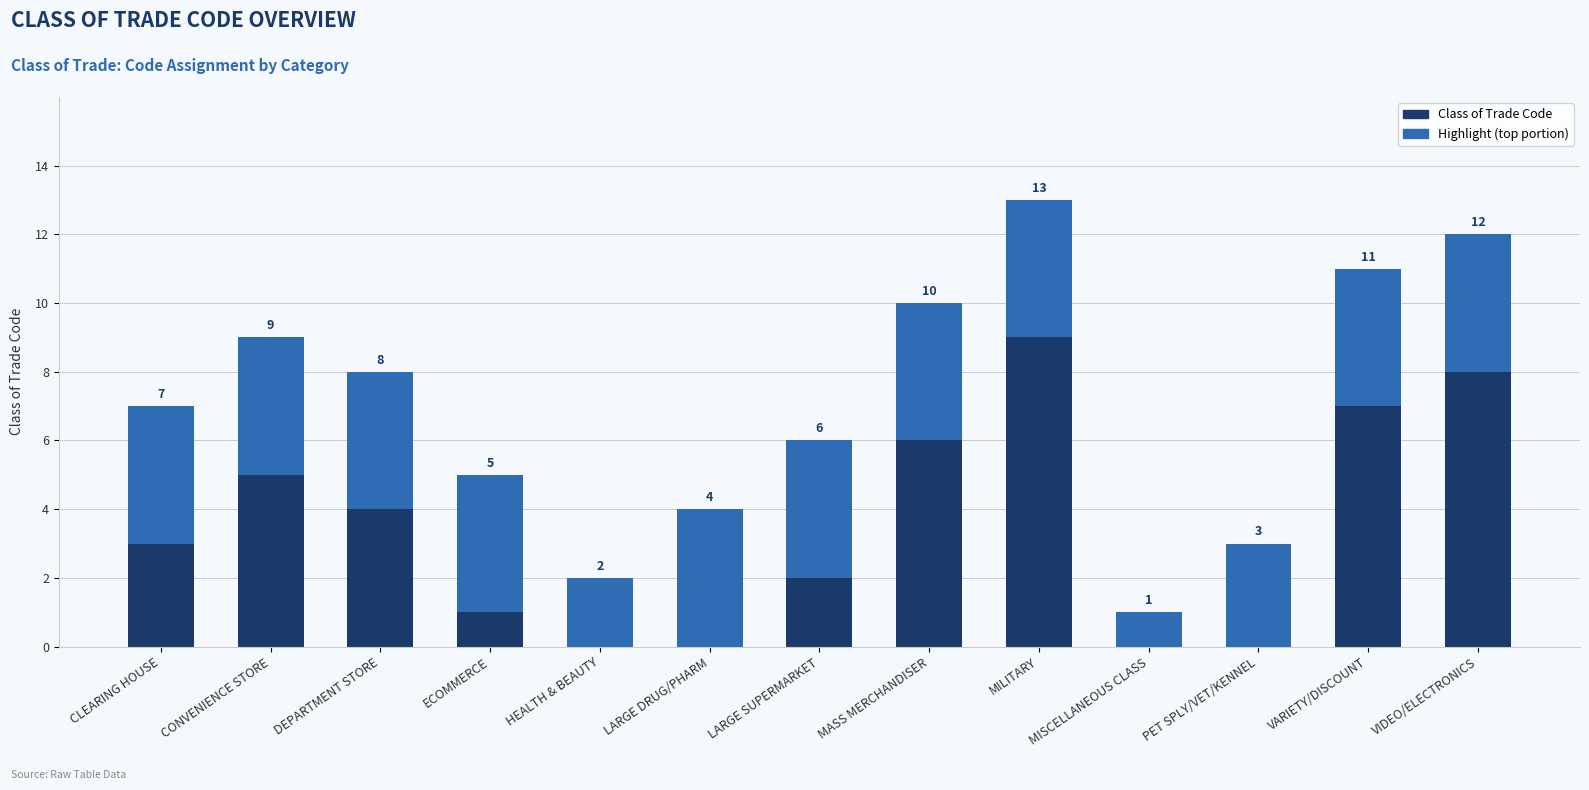

At which category is the sum across all series the highest?

MILITARY